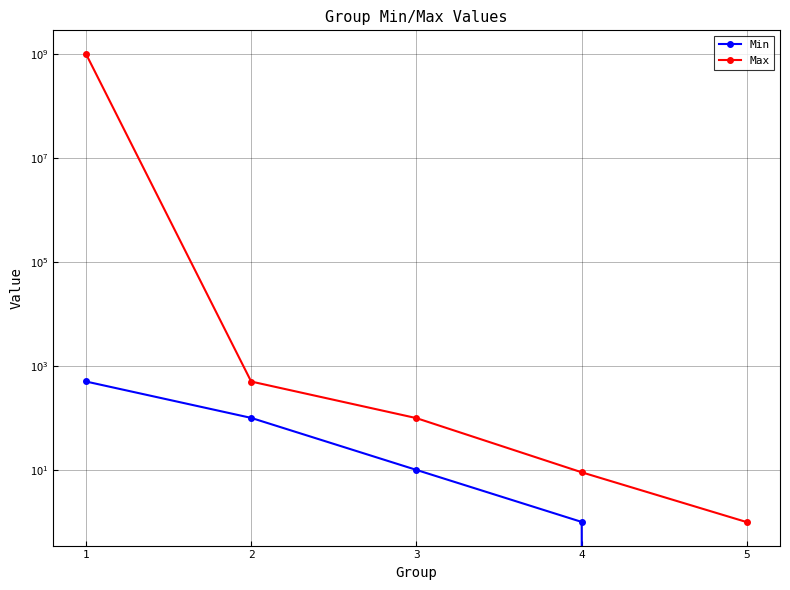

Which label corresponds to the largest value in the chart?

1